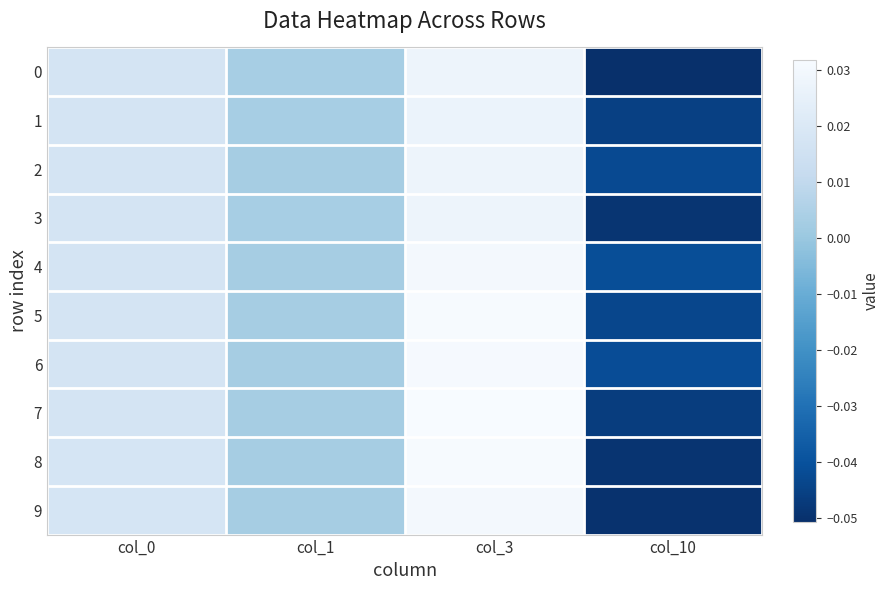

Reading right to left, what are all the values shown in this chart?

0: col_10=-0.1	col_3=0.0	col_1=0.0	col_0=0.0
1: col_10=-0.0	col_3=0.0	col_1=0.0	col_0=0.0
2: col_10=-0.0	col_3=0.0	col_1=0.0	col_0=0.0
3: col_10=-0.0	col_3=0.0	col_1=0.0	col_0=0.0
4: col_10=-0.0	col_3=0.0	col_1=0.0	col_0=0.0
5: col_10=-0.0	col_3=0.0	col_1=0.0	col_0=0.0
6: col_10=-0.0	col_3=0.0	col_1=0.0	col_0=0.0
7: col_10=-0.0	col_3=0.0	col_1=0.0	col_0=0.0
8: col_10=-0.0	col_3=0.0	col_1=0.0	col_0=0.0
9: col_10=-0.0	col_3=0.0	col_1=0.0	col_0=0.0